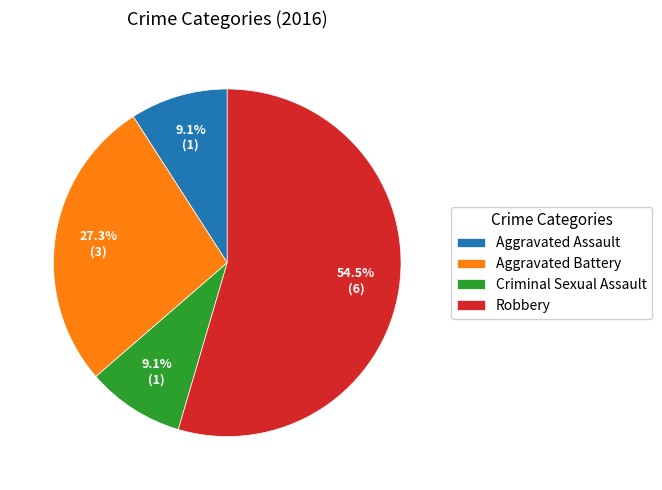

To the nearest percent, what portion does Criminal Sexual Assault represent?

9%